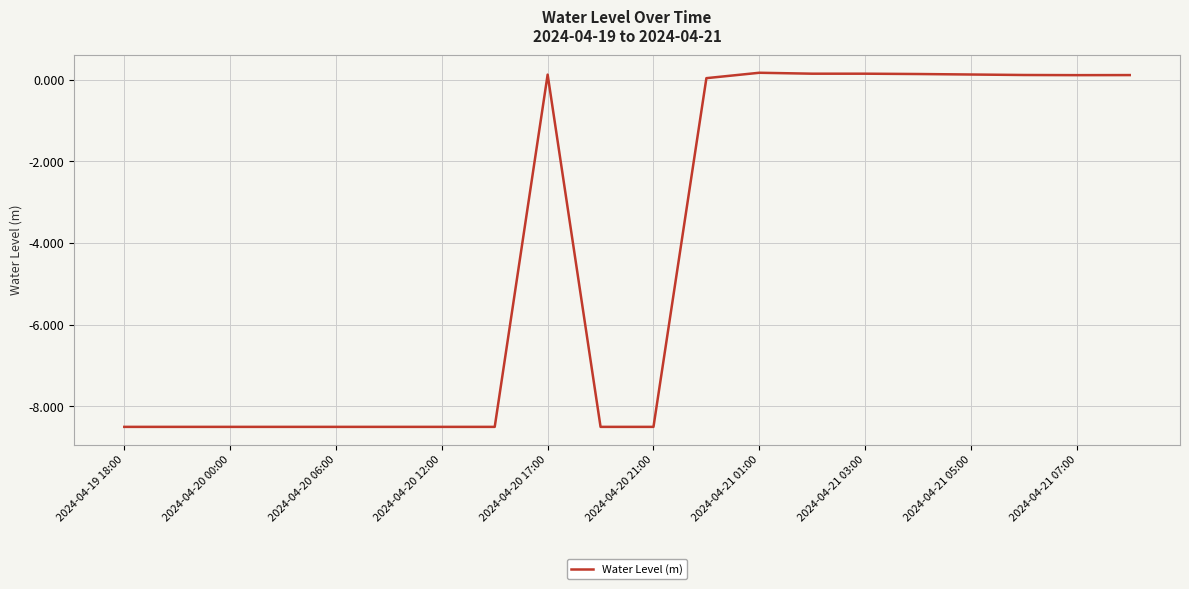

What is the difference between the maximum and minimum values?

8.7